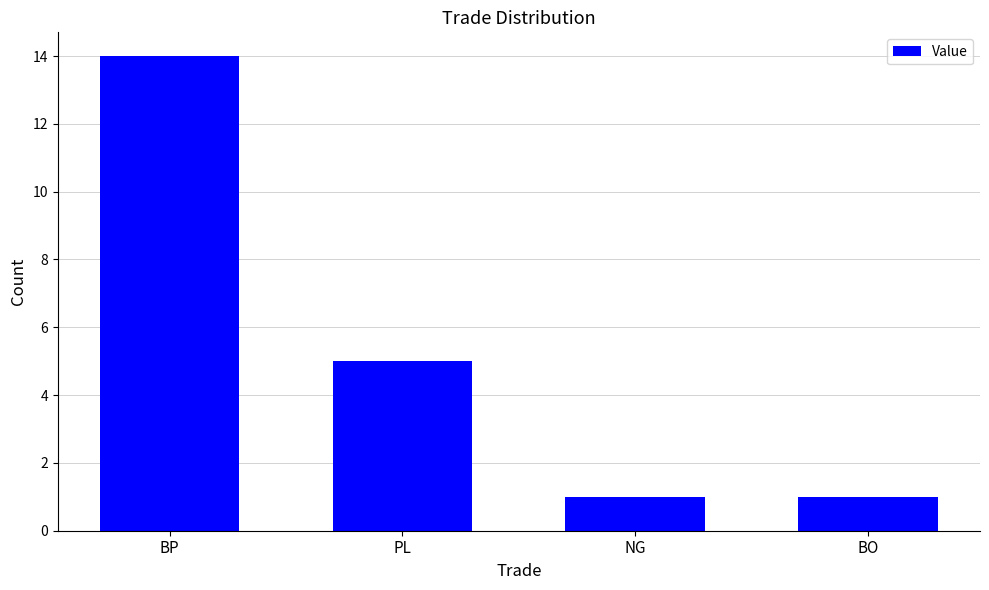

What is the difference between the second highest and minimum values?

4